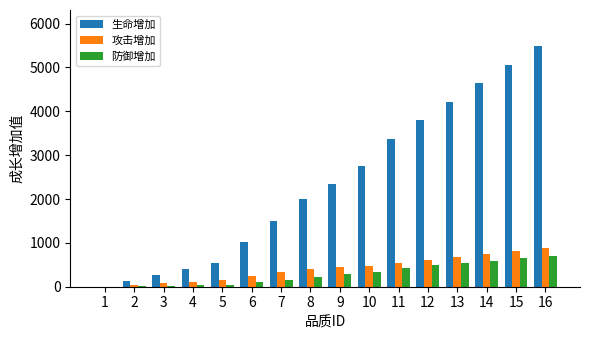

Between 5 and 9, which series saw the biggest shift?

生命增加